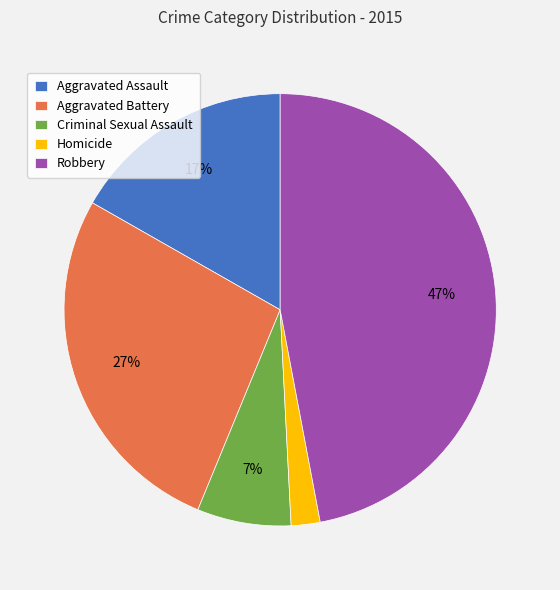

To the nearest percent, what portion does Homicide represent?

2%